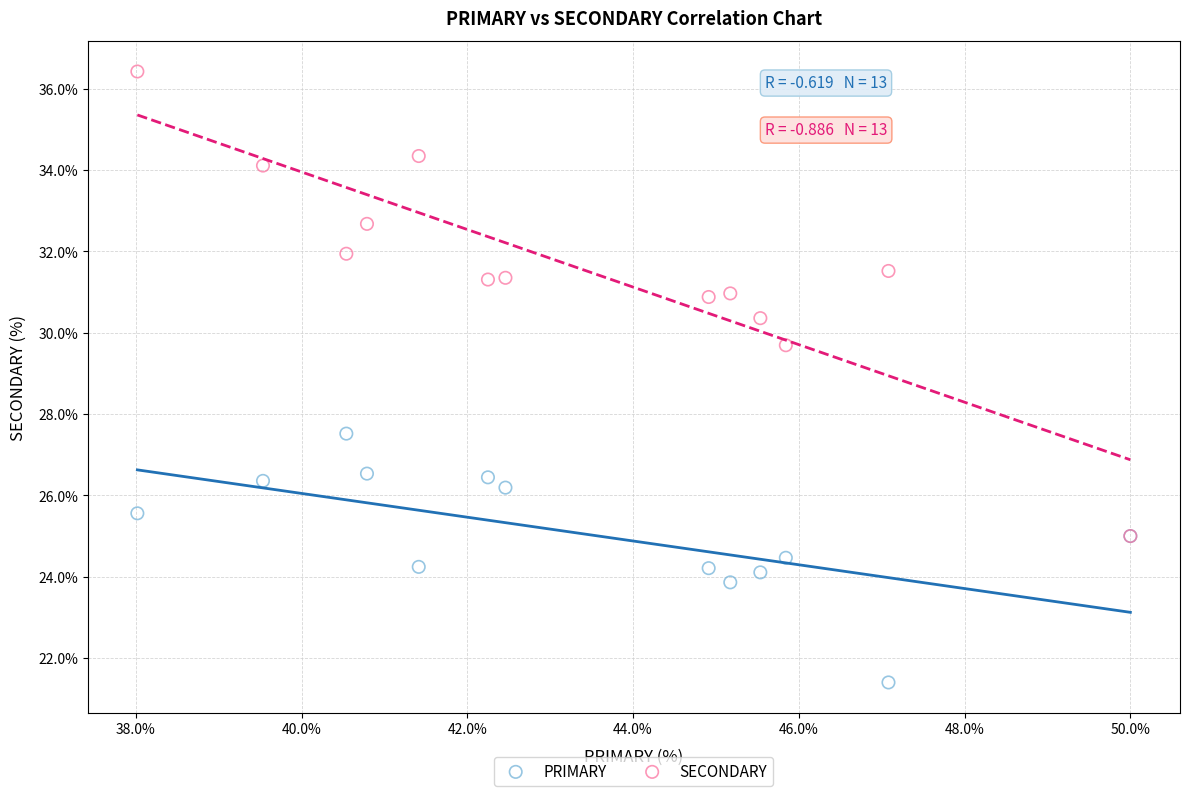

Across all series, what Y value is closest to 28?

27.5